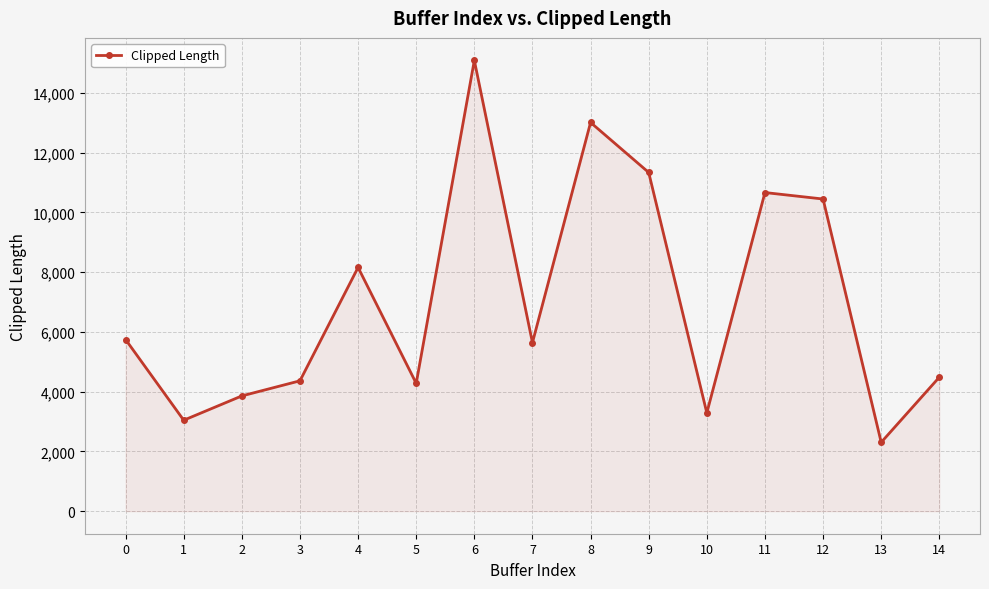

What is the minimum value shown in the chart?

2304.1